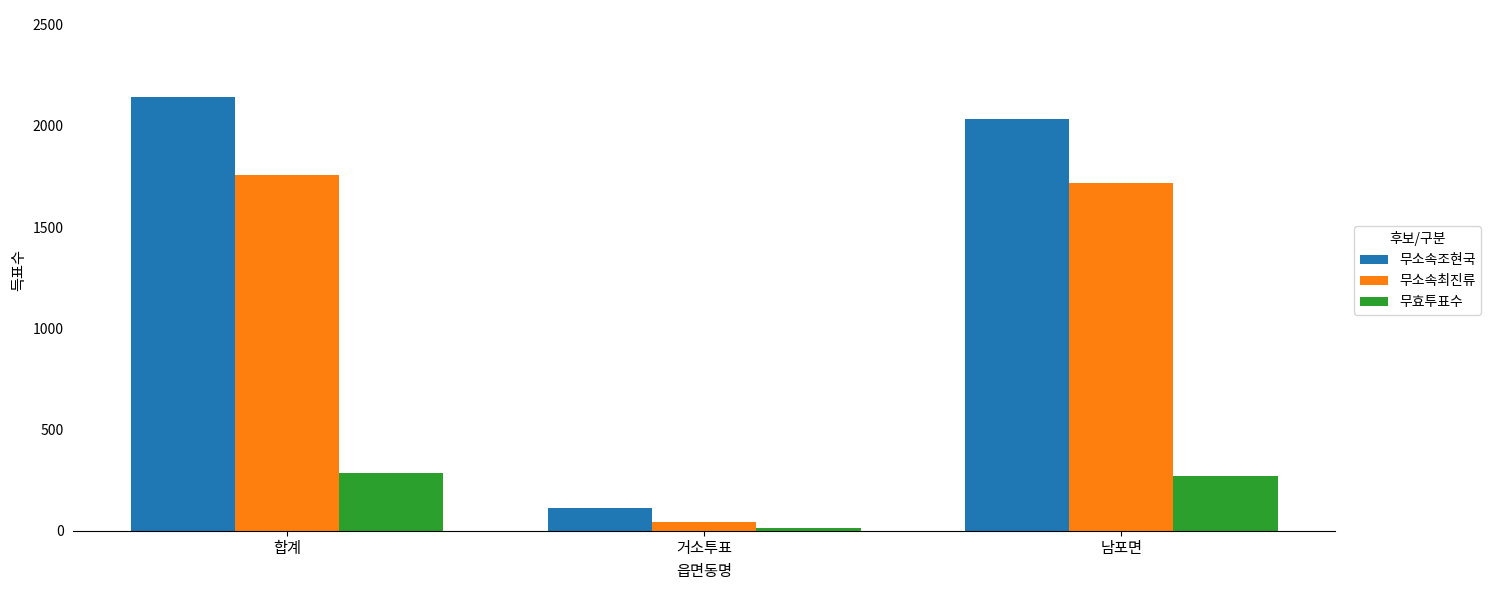

At which label is 무효투표수 closest to 149?

남포면